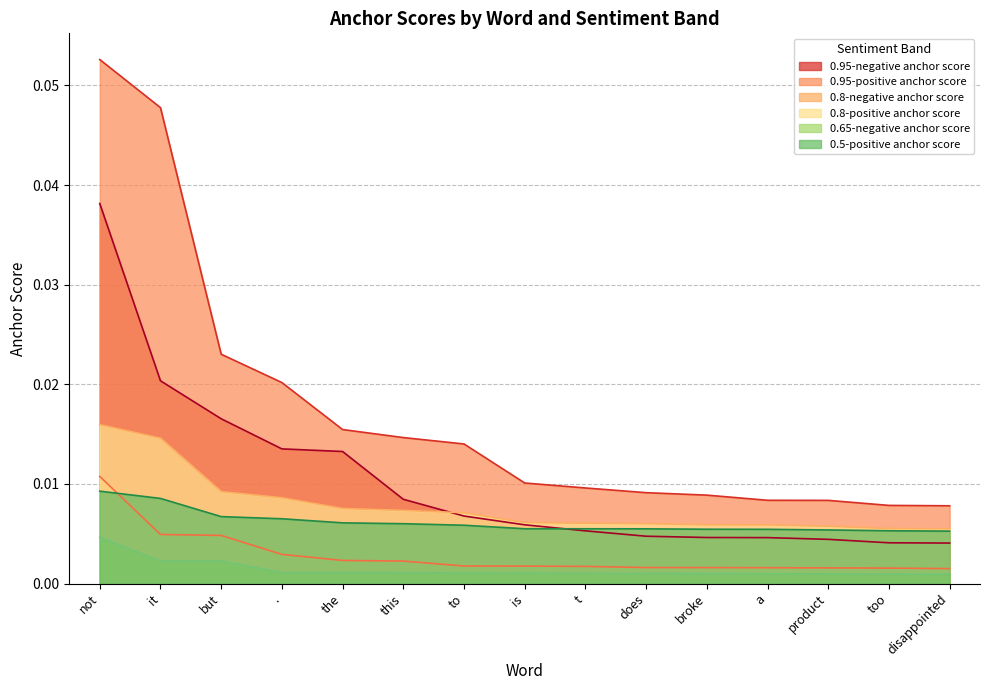

Which series has the widest spread of values?

0.95-positive anchor score